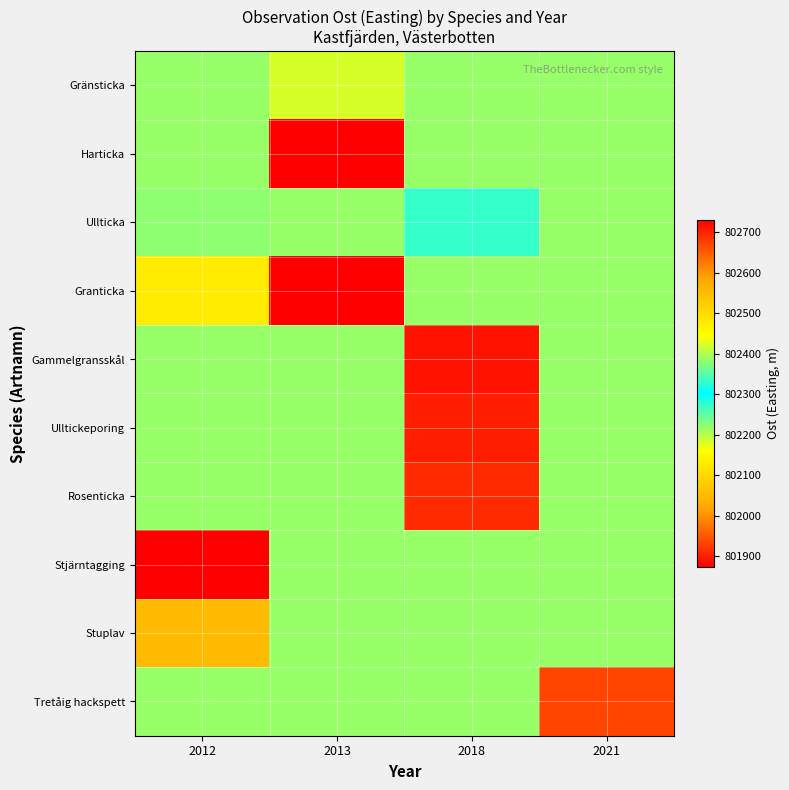

At how many categories does at least one series exceed 802346?

4